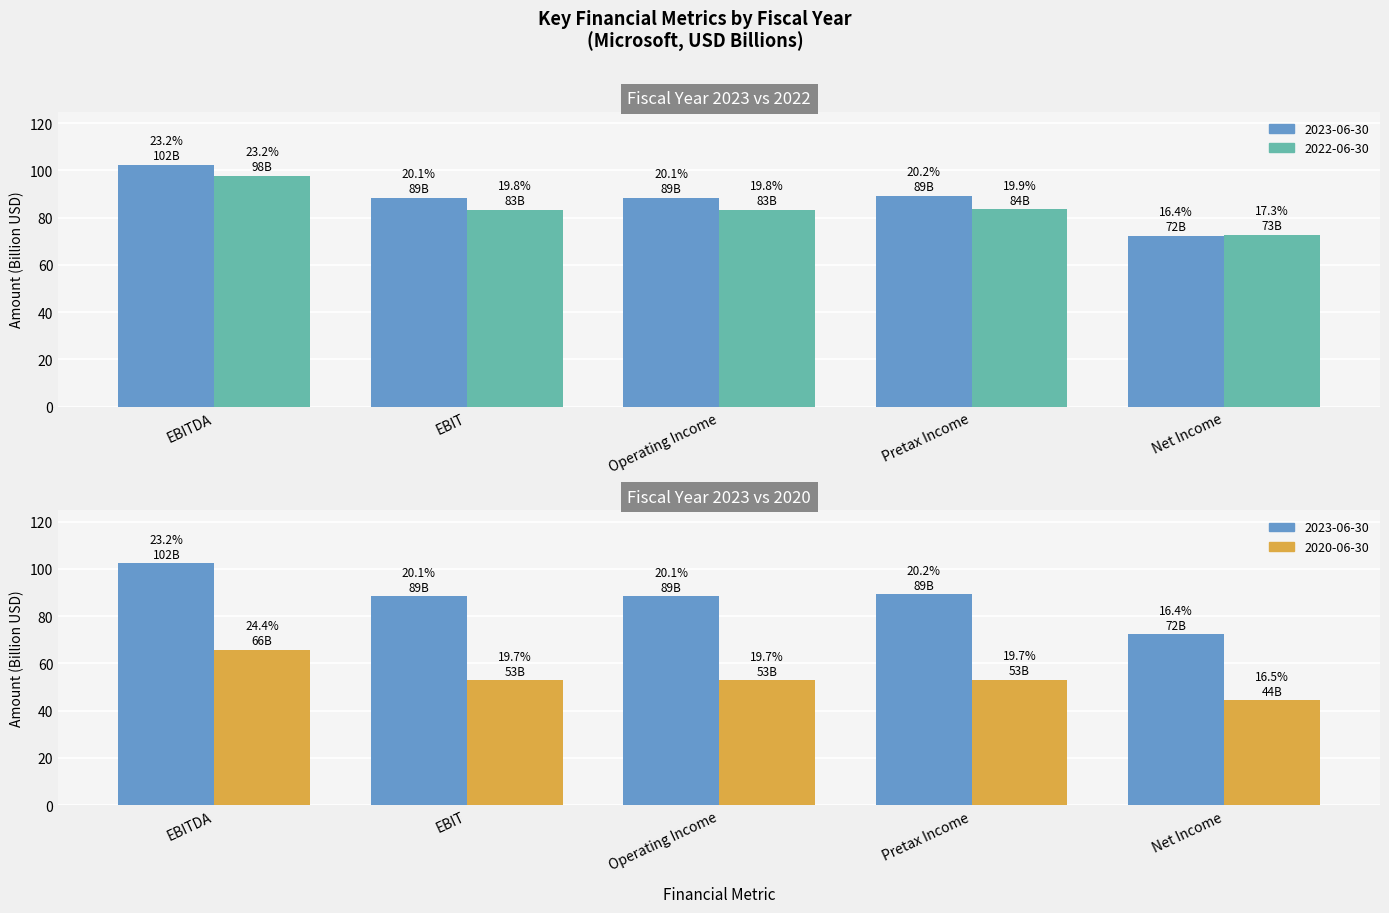

Rank the series at Pretax Income from highest to lowest value.

2023-06-30, 2022-06-30, 2020-06-30